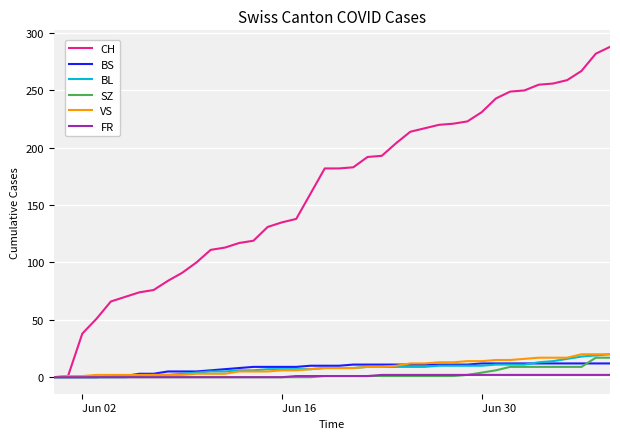

How many categories are shown in the chart?

40